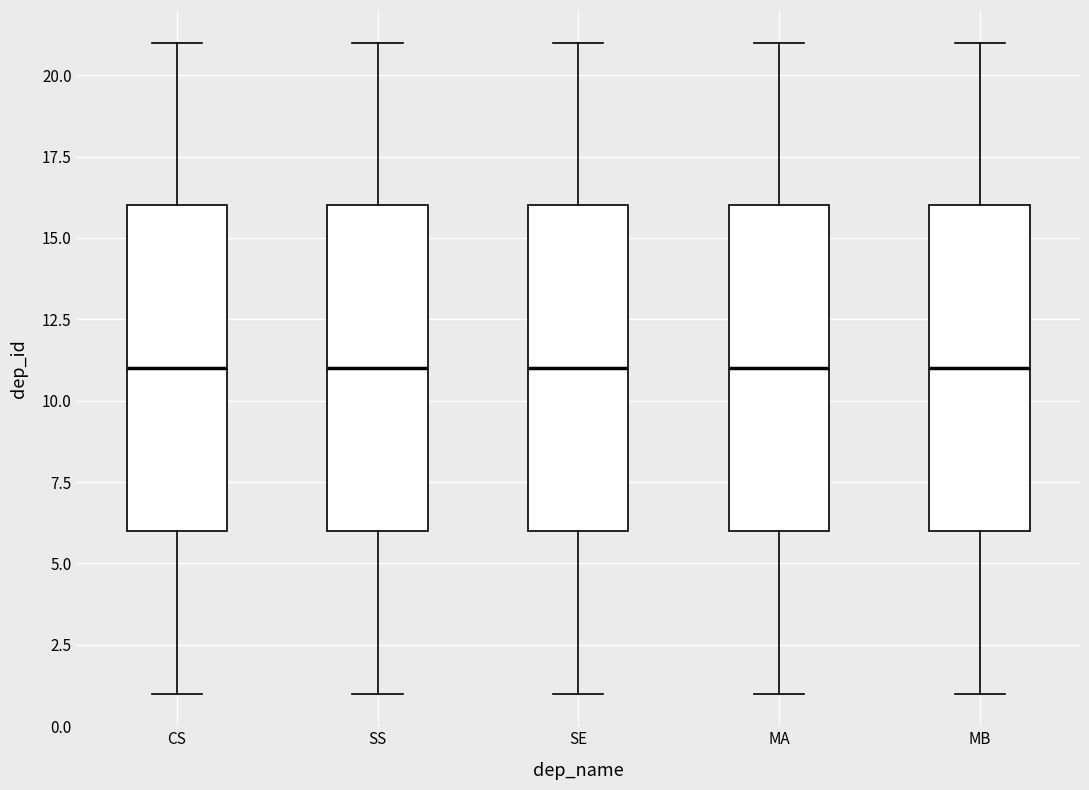

Reading left to right, read every box against the y-axis: the position of its median line, the range the box covers, and the ends of its whiskers. The values are not printed on the chart, so give them approximately, as read against the axis.

CS: median 11, box 6 to 16, whiskers 1 to 21
SS: median 11, box 6 to 16, whiskers 1 to 21
SE: median 11, box 6 to 16, whiskers 1 to 21
MA: median 11, box 6 to 16, whiskers 1 to 21
MB: median 11, box 6 to 16, whiskers 1 to 21